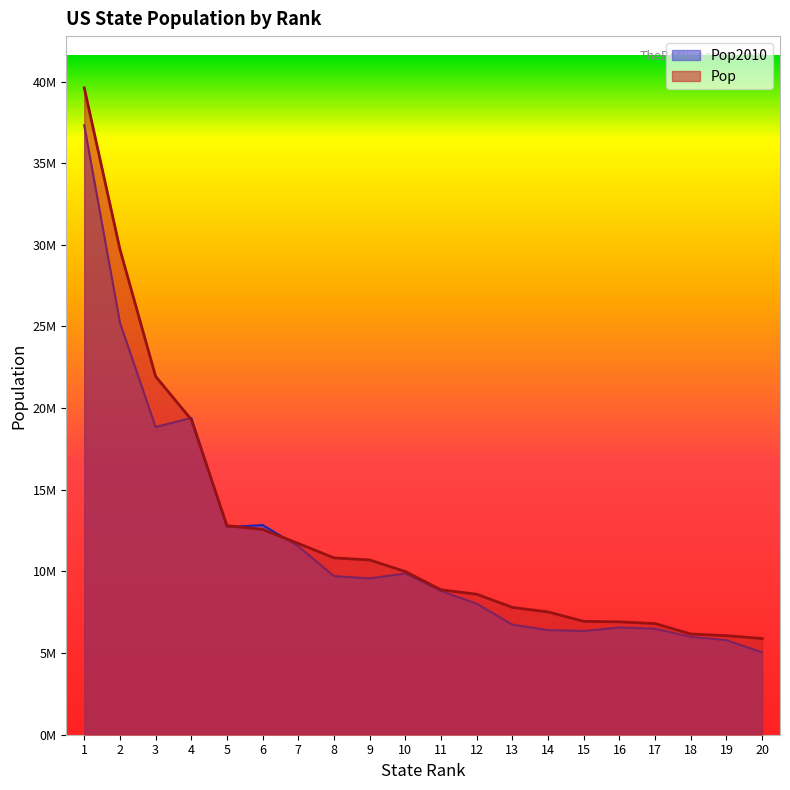

Rank the series by their maximum value, from highest to lowest.

Pop, Pop2010